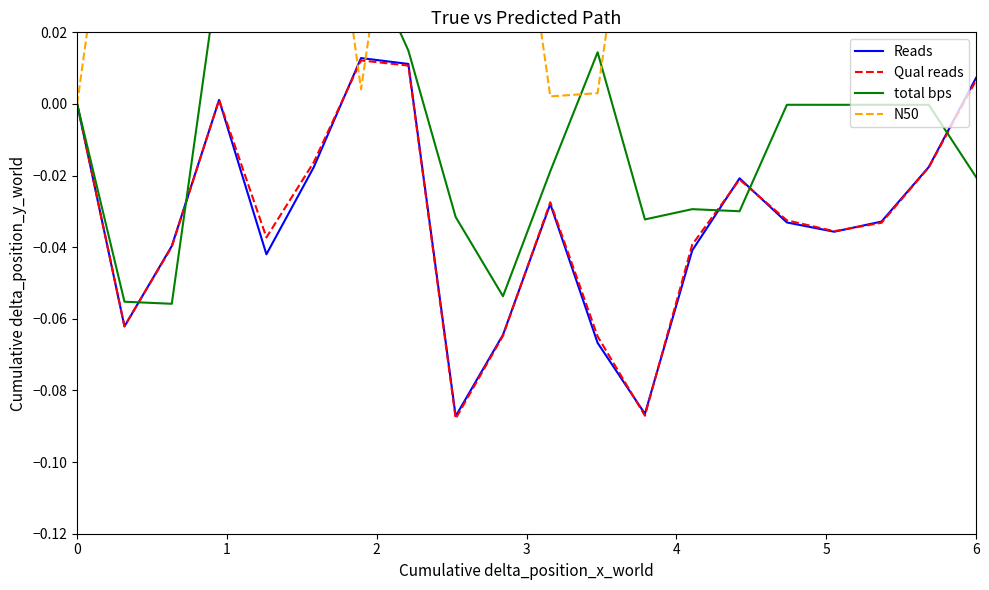

The value of Qual reads at 18 is -0.0. True or false?

False